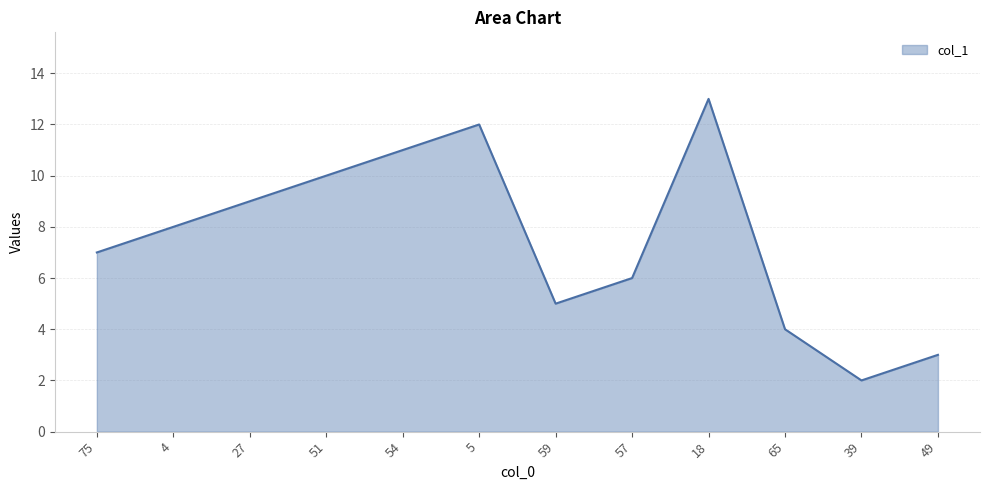

What position from the left is 75?

1